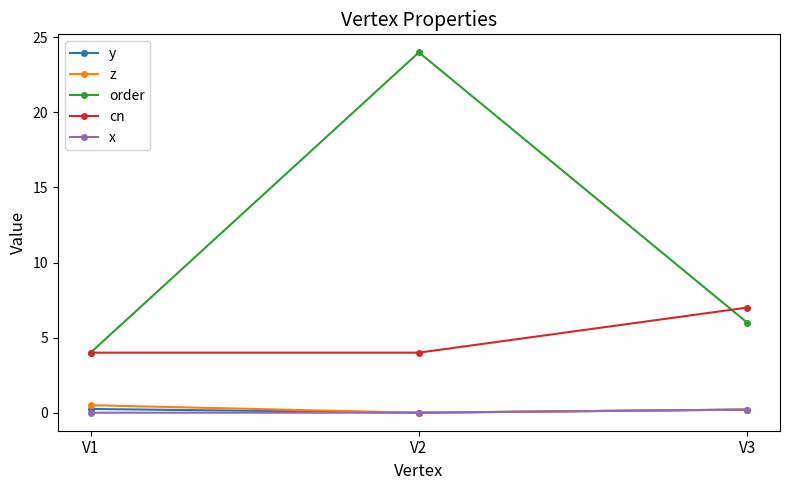

What is the highest value of the order series?

24.0